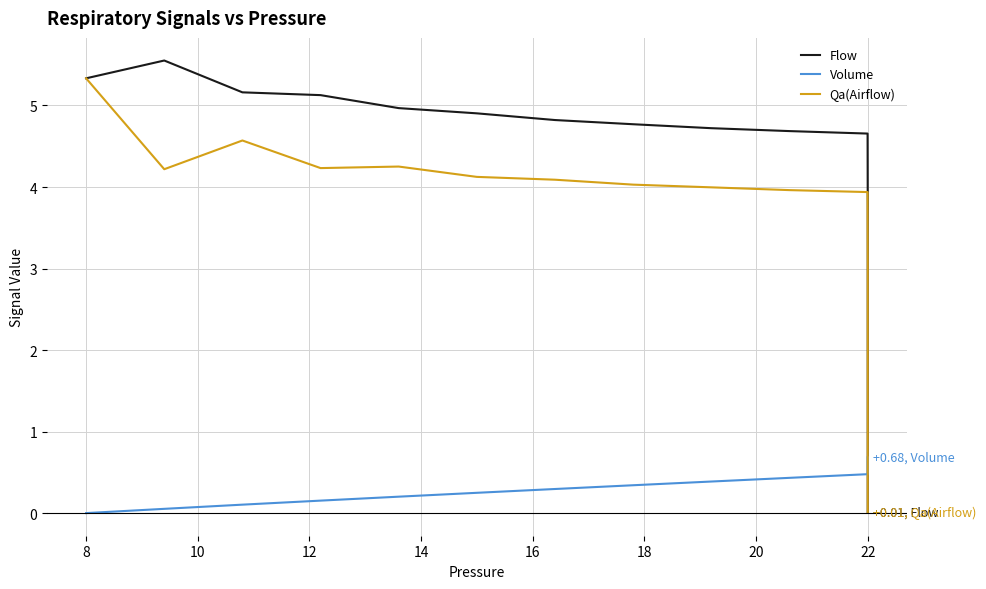

How many values in the Volume series exceed 0?

39